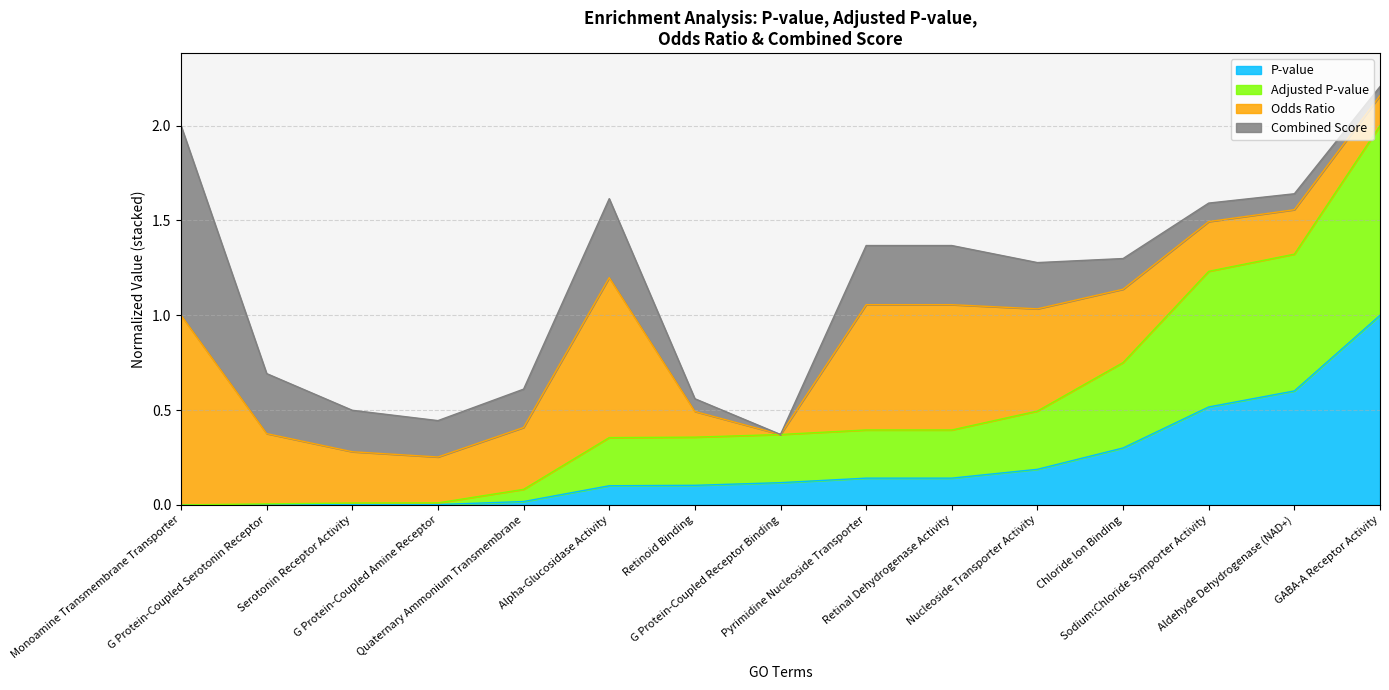

Does the chart display data point markers on the line(s)?

No